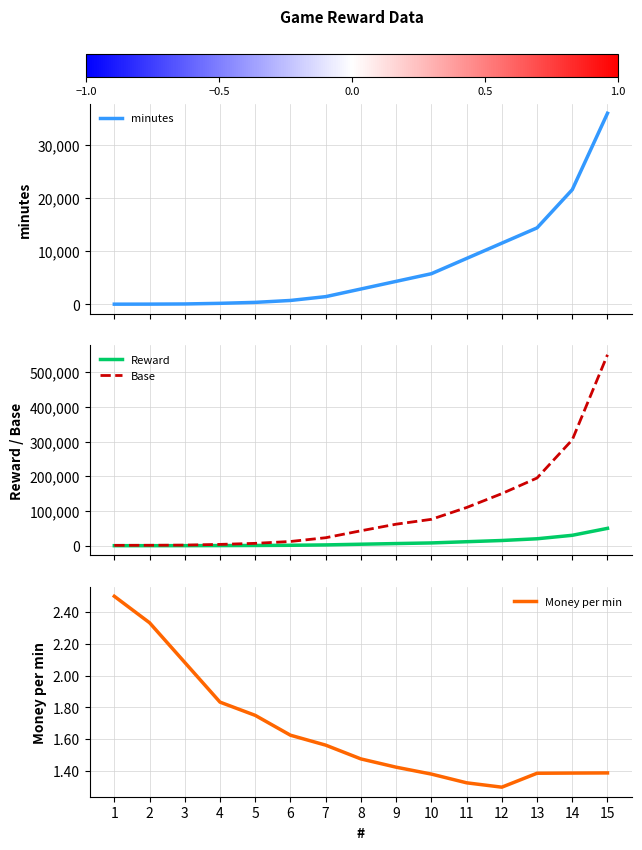

At which category does the chart reach its peak across all series?

15